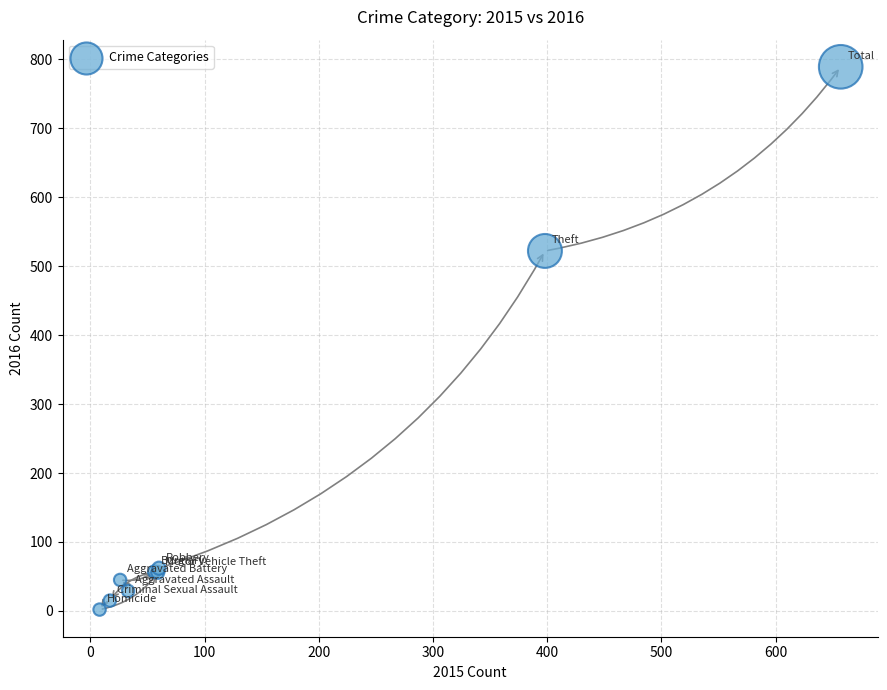

What Y value in the scatter plot is closest to 395?

522